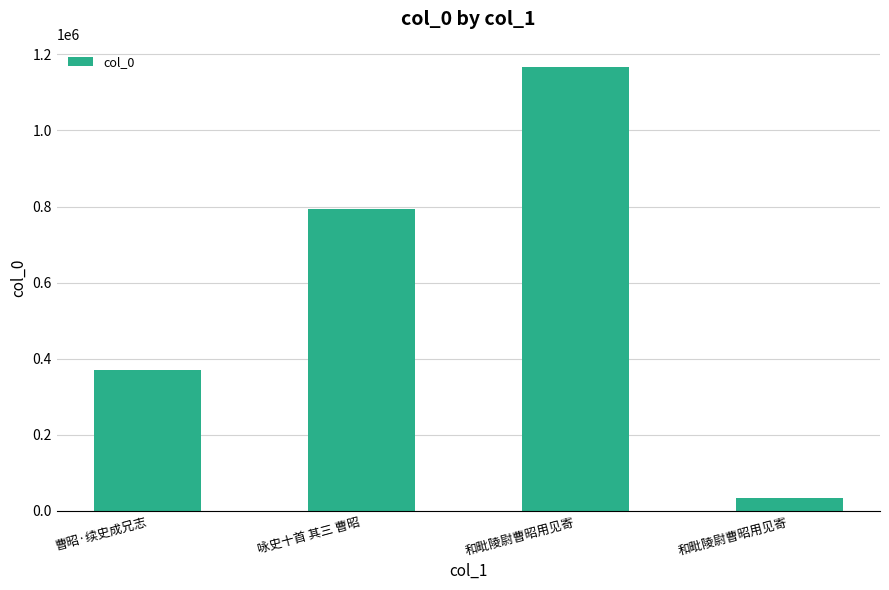

The value at 咏史十首 其三 曹昭 is 793480. True or false?

True